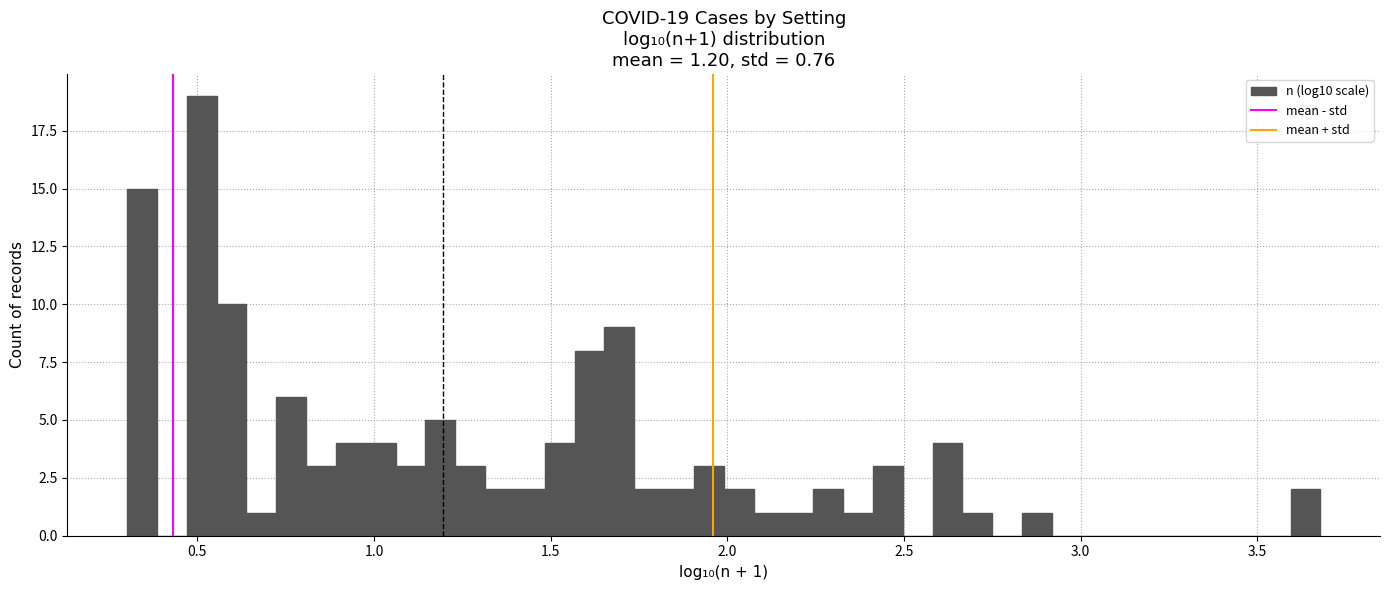

Read against the x-axis, roughly where is the centre of the tallest bar?

0.50